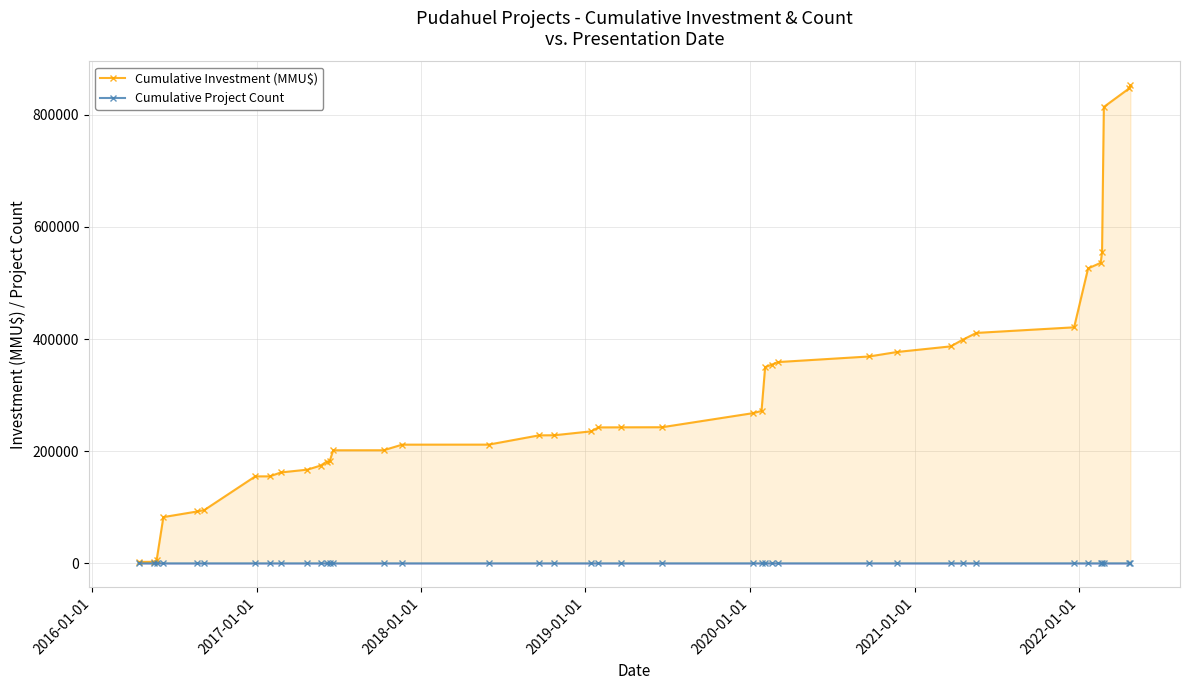

What is the maximum value for Cumulative Investment (MMU$)?

852411